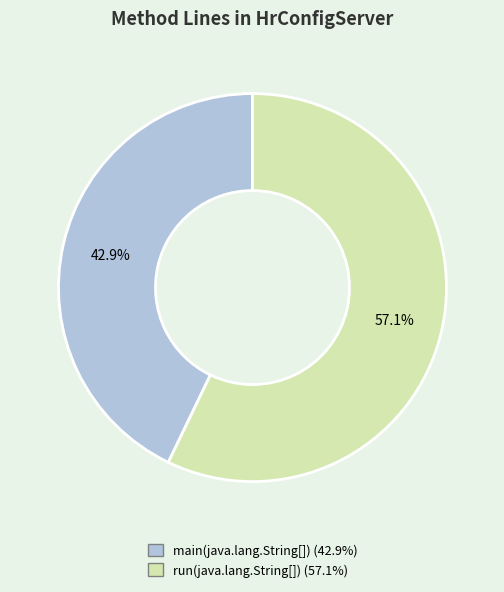

Between run(java.lang.String[]) and main(java.lang.String[]), which is larger?

run(java.lang.String[])